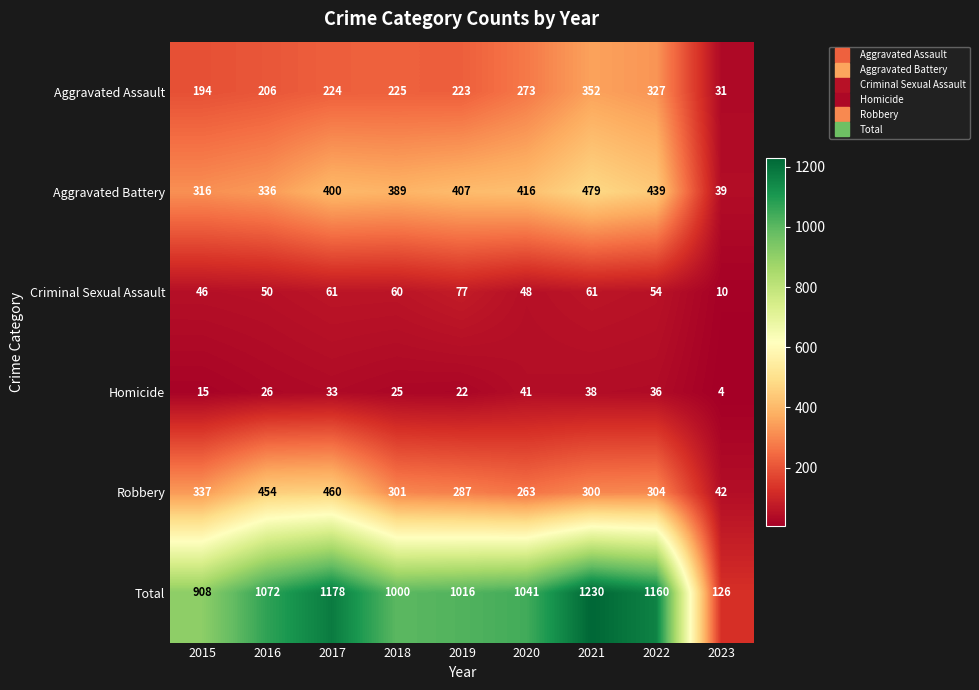

Where does the Criminal Sexual Assault series first go above 54?

2017